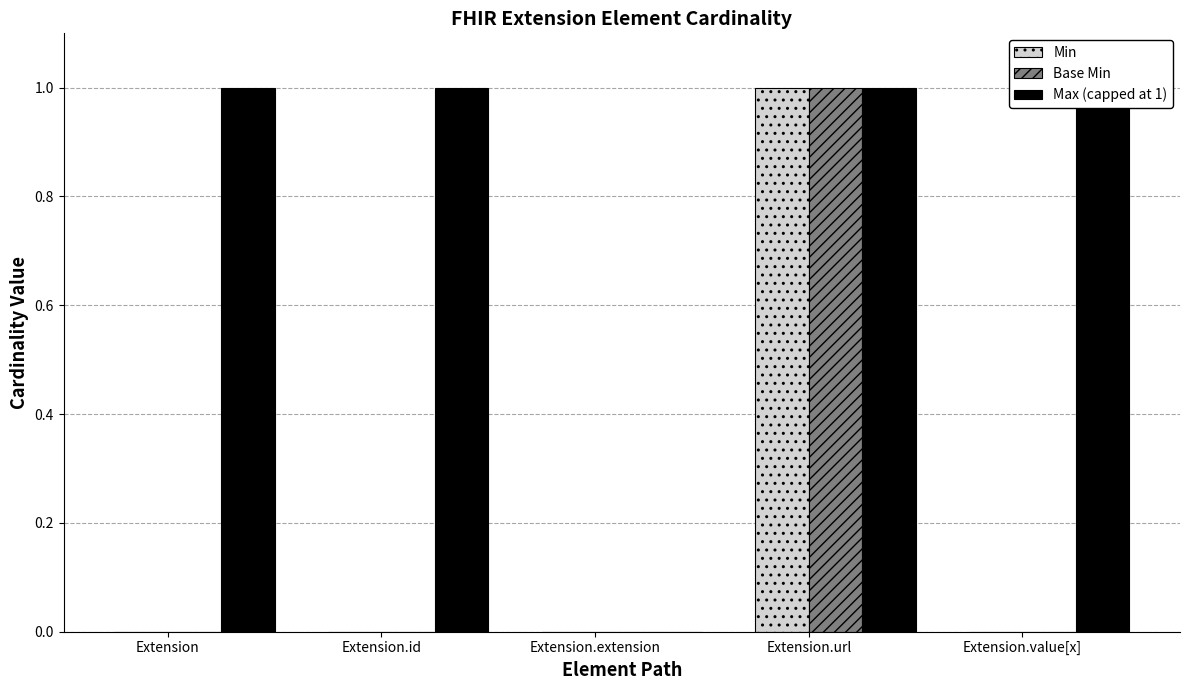

Which series has the largest total across all categories?

Max (capped at 1)